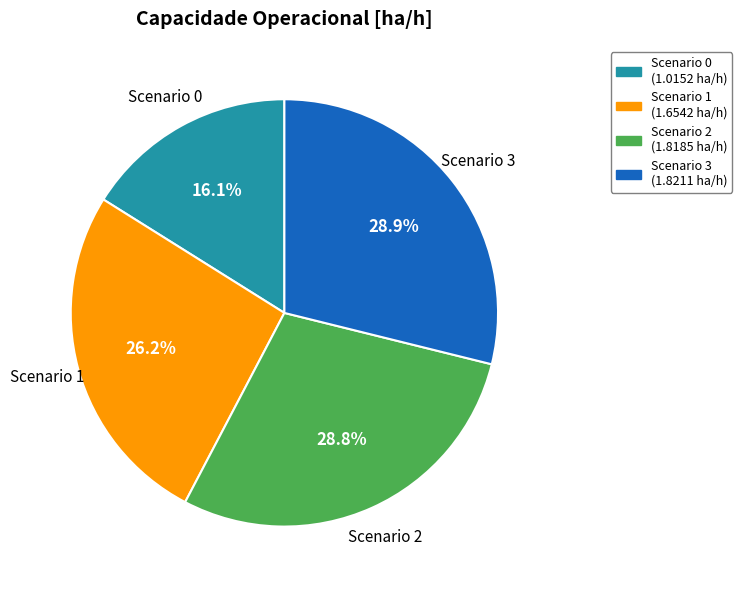

Is there a majority slice in this chart?

No